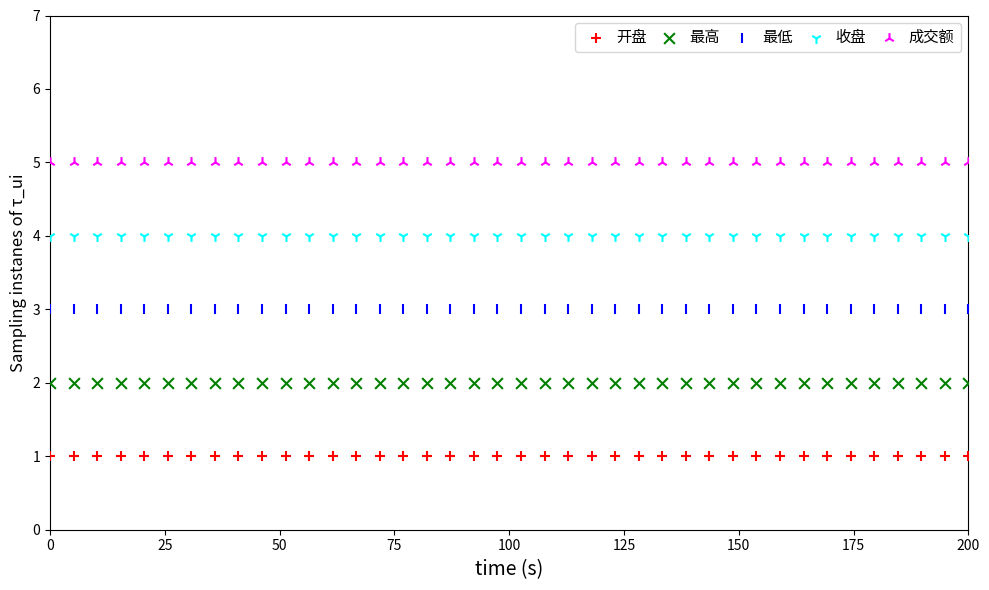

Which series reaches the minimum Y coordinate?

开盘